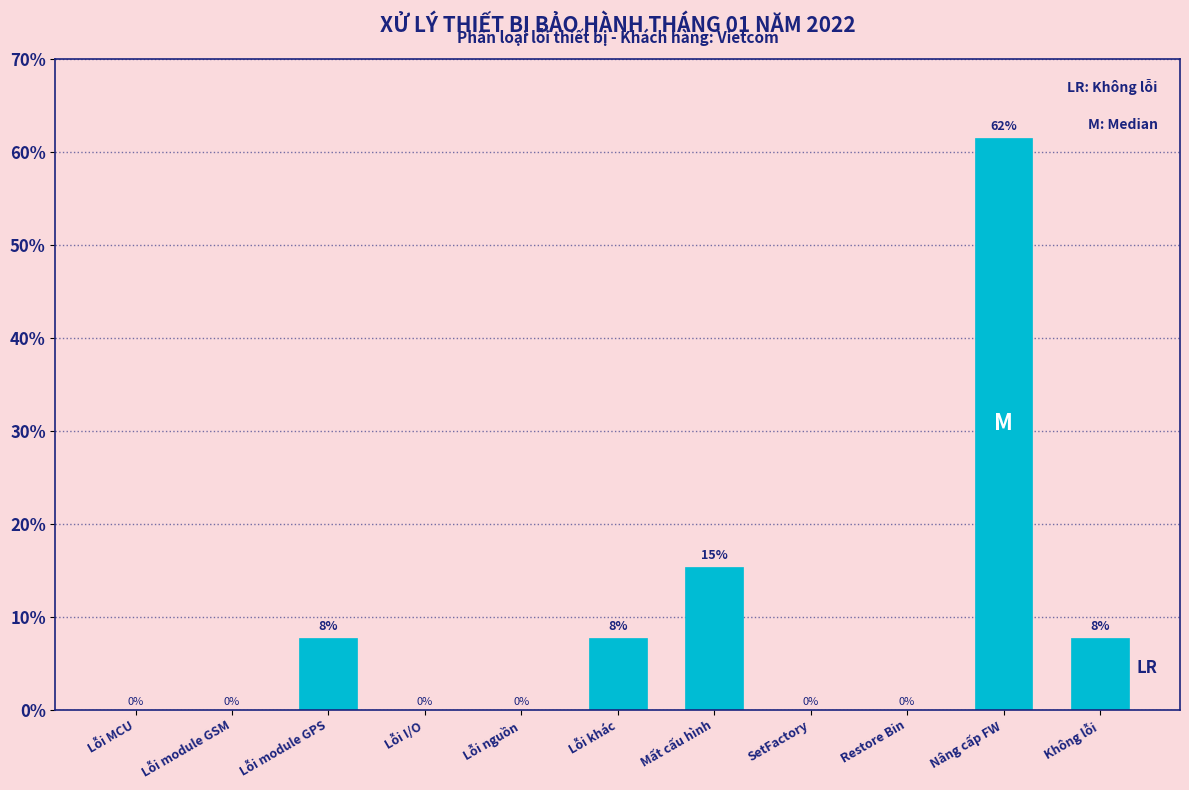

Which has a higher value, Không lỗi or Lỗi nguồn?

Không lỗi